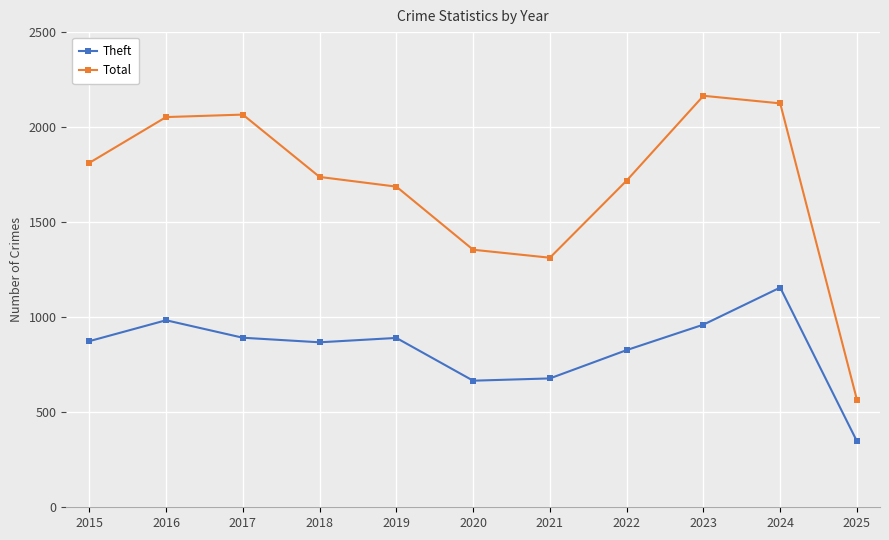

What is the average value of the Theft series?

831